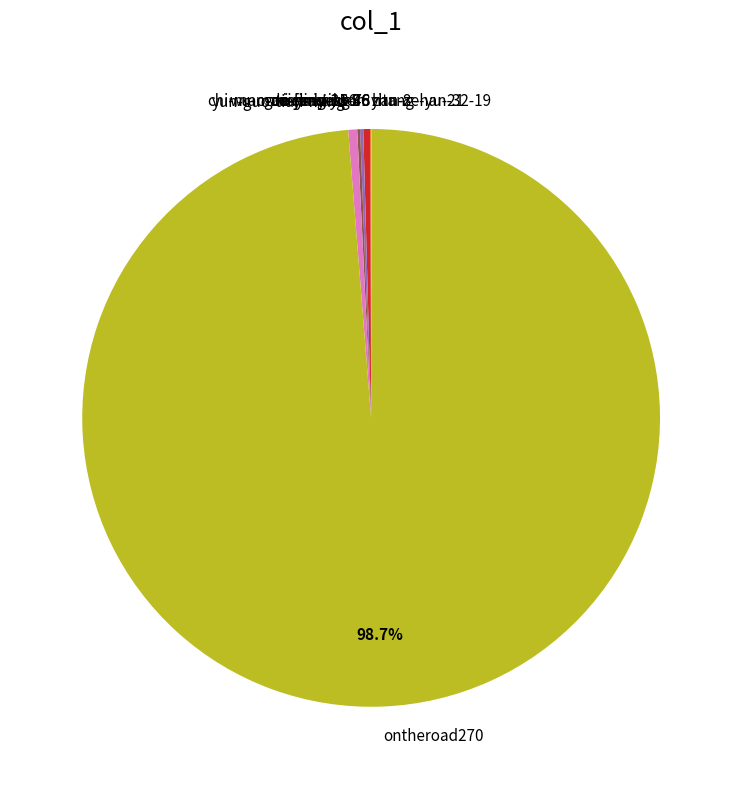

How much of the chart is everything except ontheroad270?

1.3%